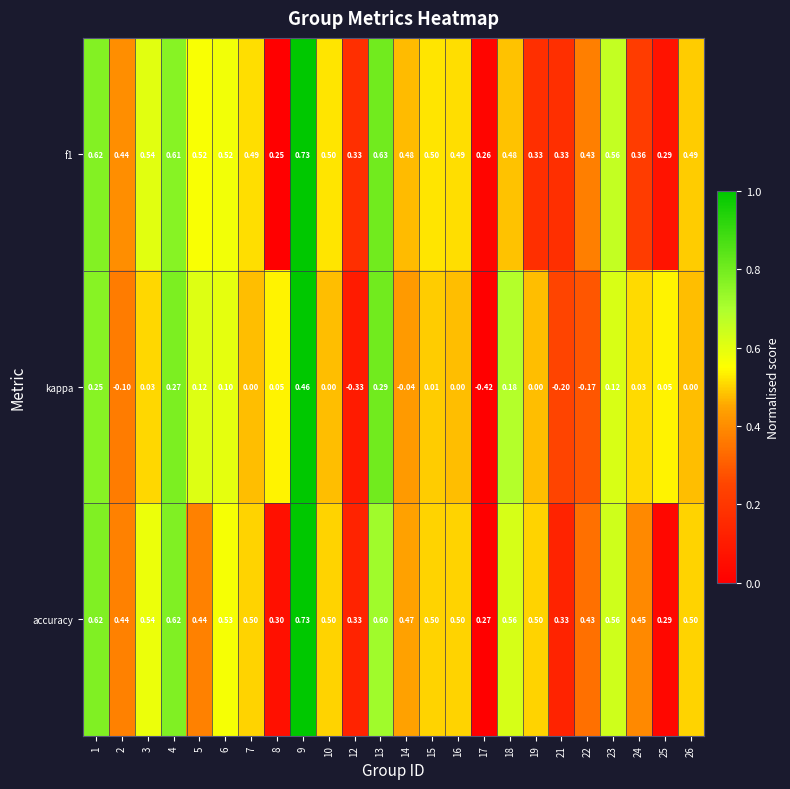

Is the value of accuracy at 19 greater than the value of kappa at 3?

Yes